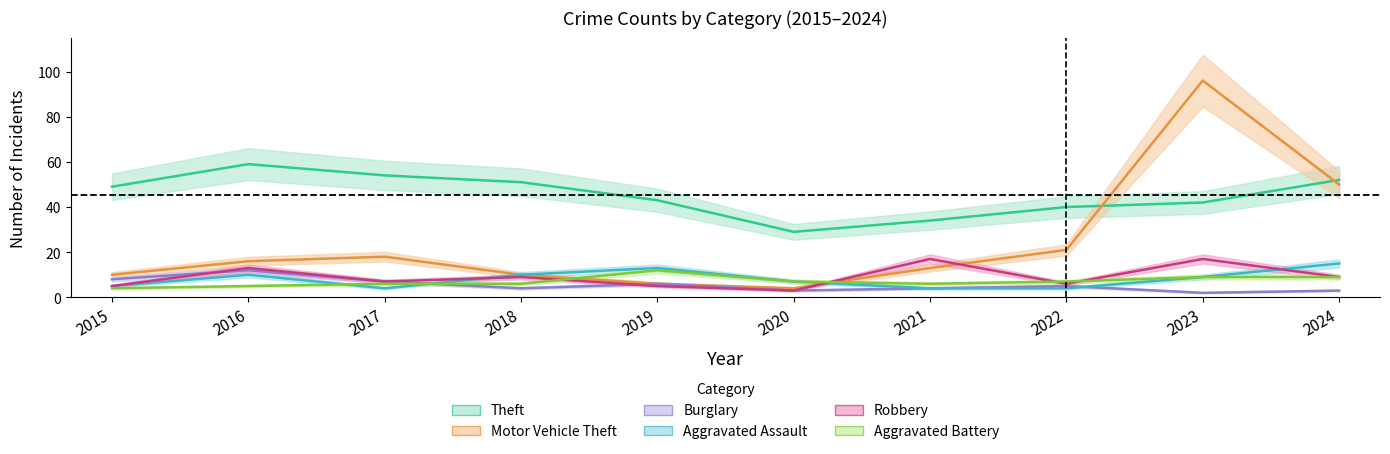

Which has a higher value, 2018 or 2020?

2018